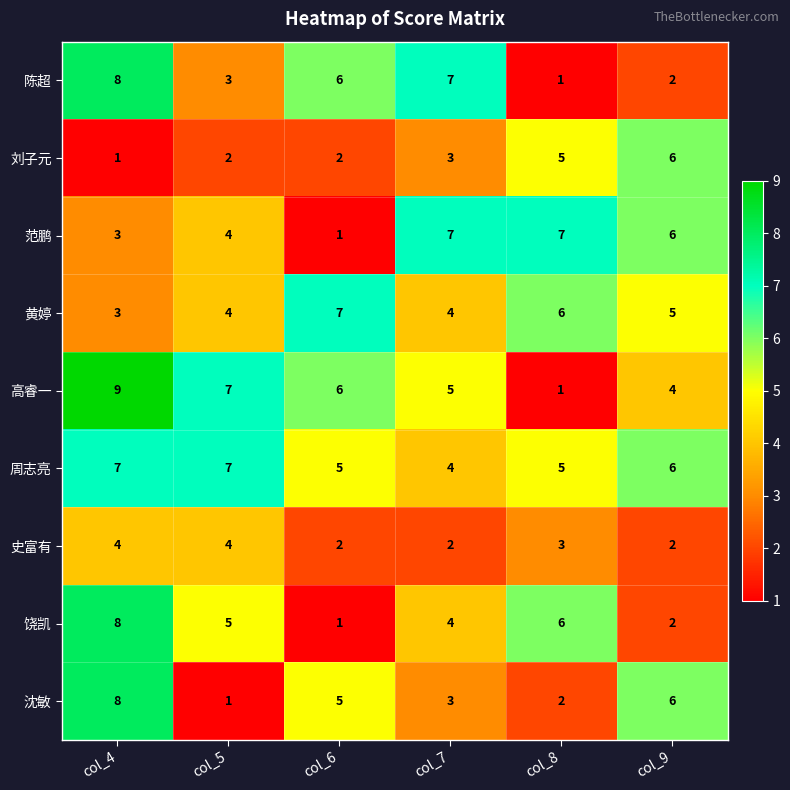

What is the sum of the 刘子元 values at col_4 and col_9?

7